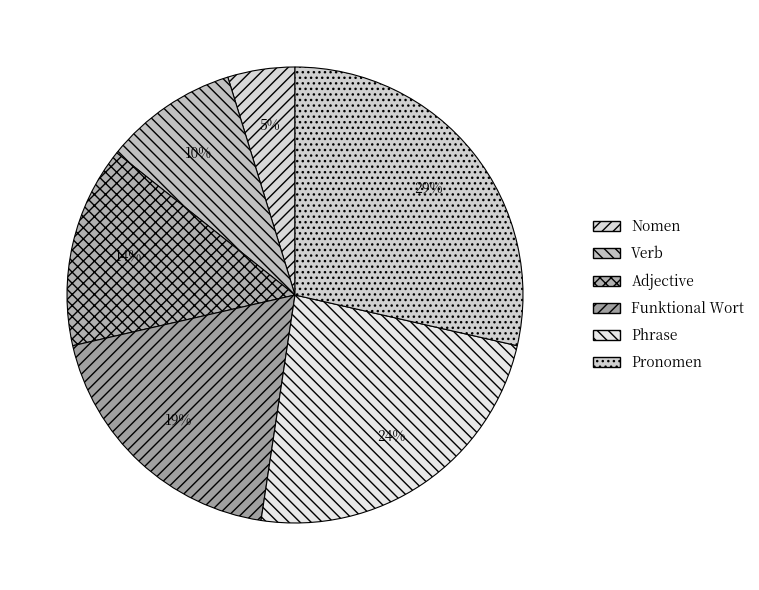

Count the number of slices in the pie.

6